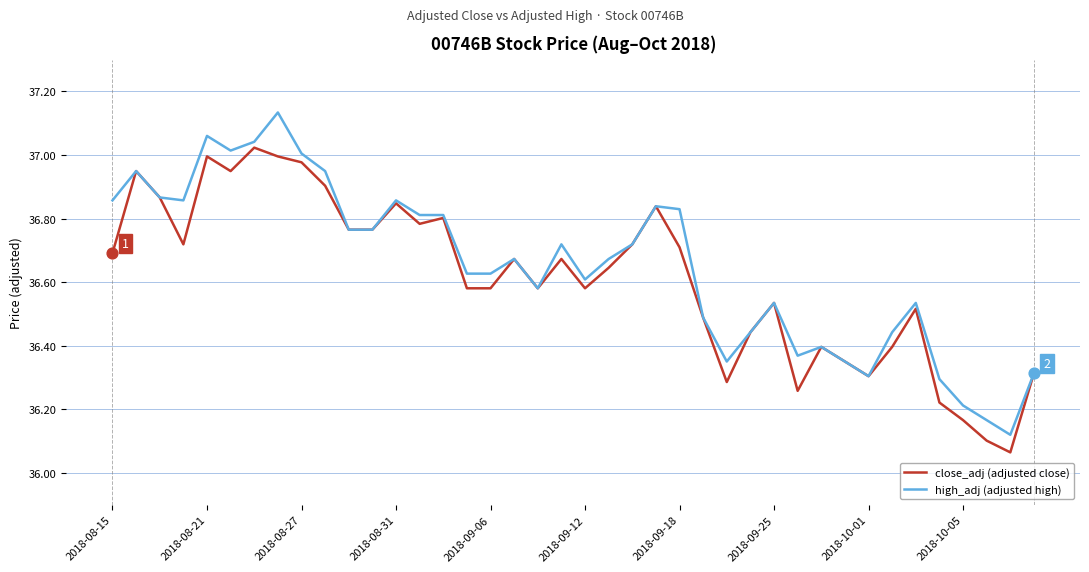

How many lines are shown in the chart?

2